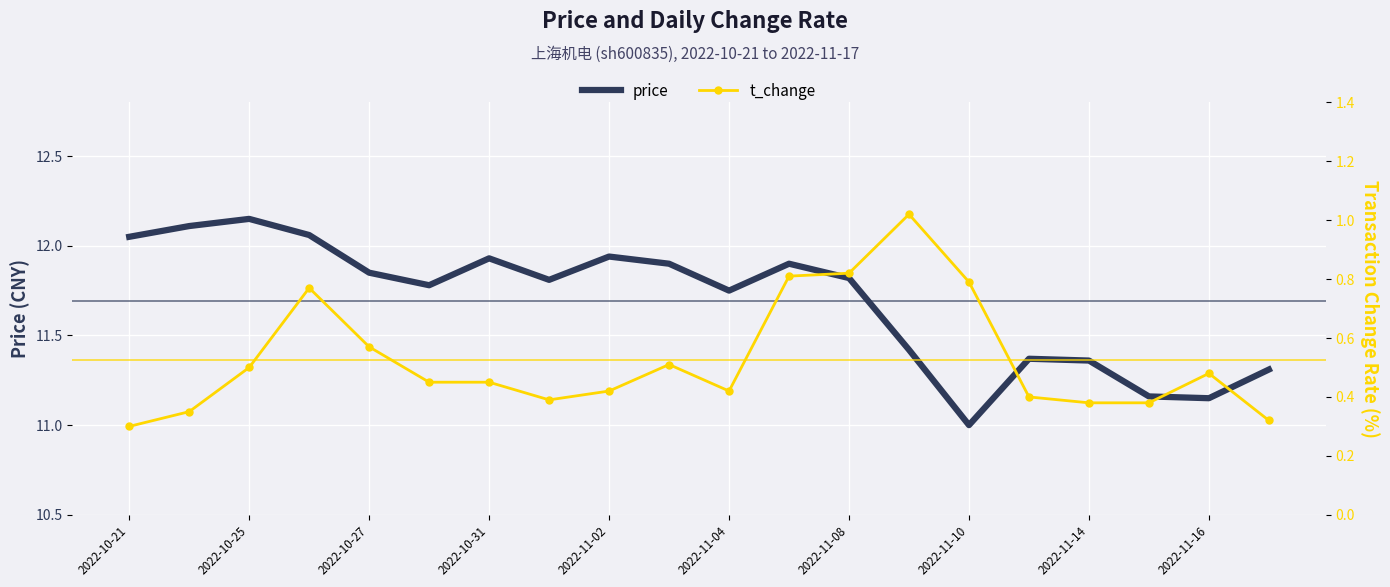

How many lines are shown in the chart?

2